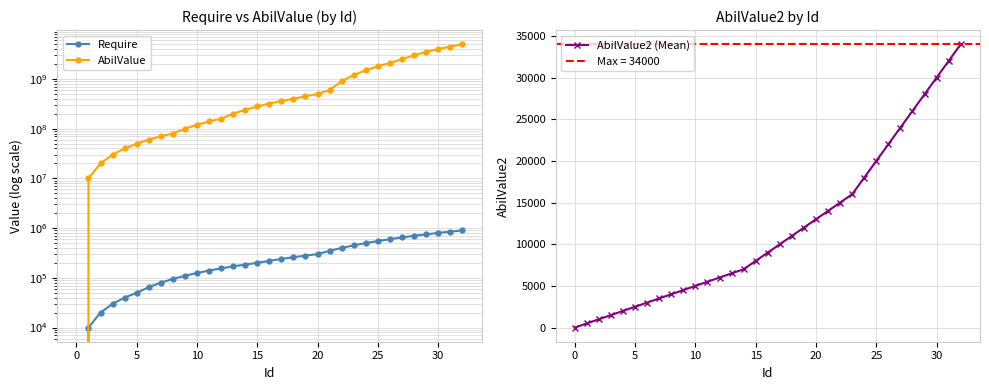

True or false: AbilValue has more than 1 interior local peaks.

False